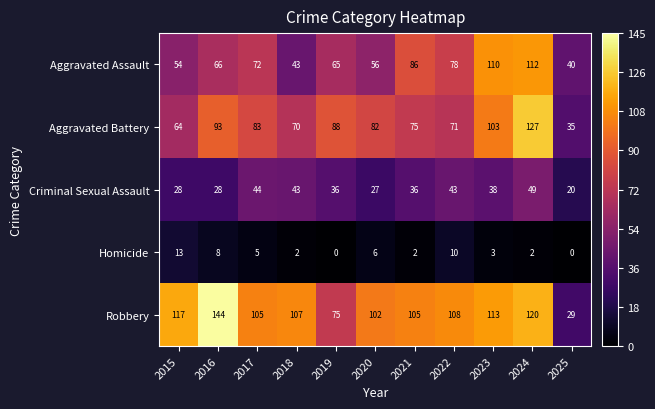

What is the difference between the highest and lowest values at 2023?

110